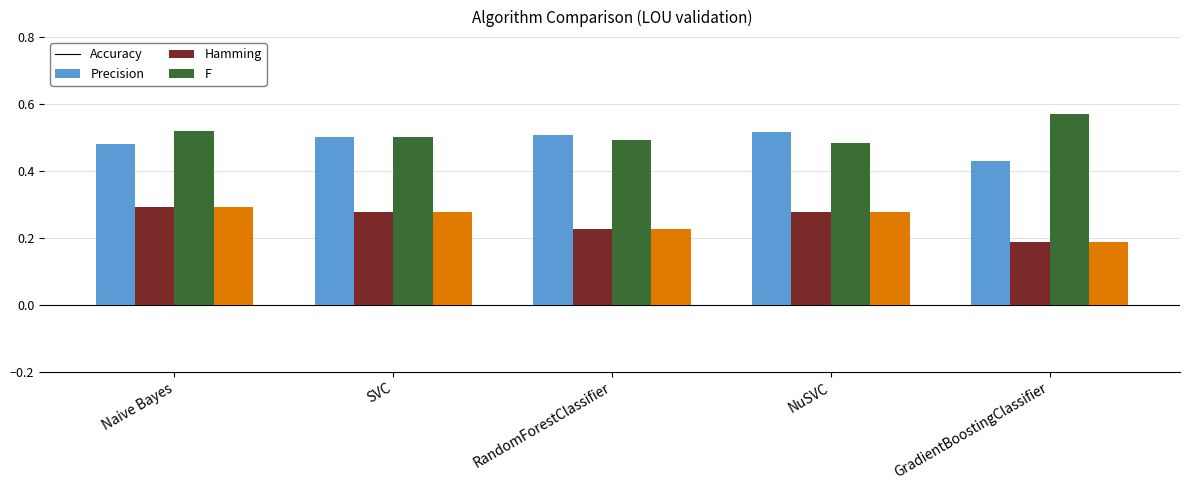

What is the sum of all Precision values?

1.3